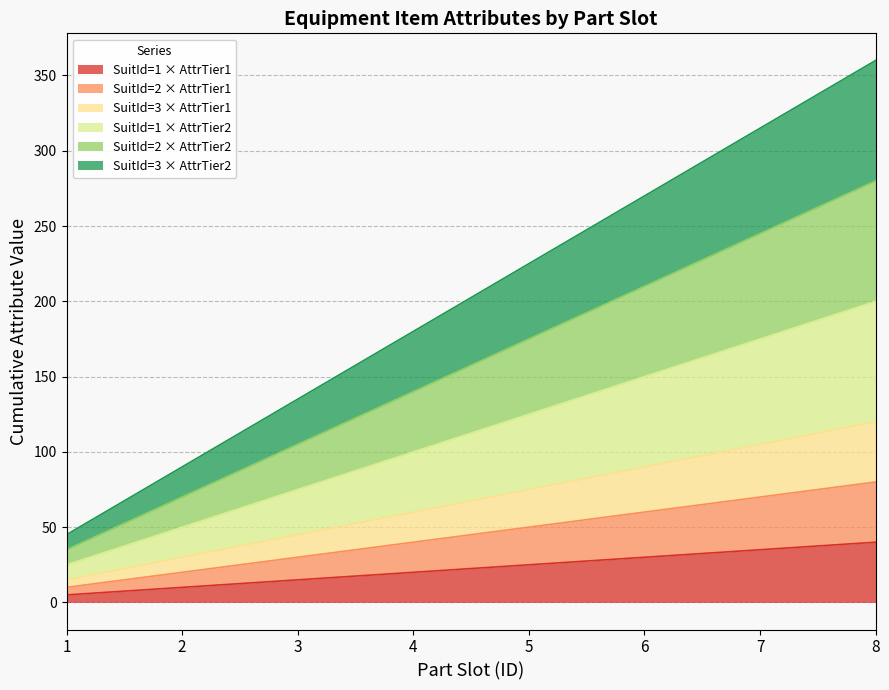

True or false: SuitId=2 (Part) and SuitId=1 (Part) cross at least once.

False